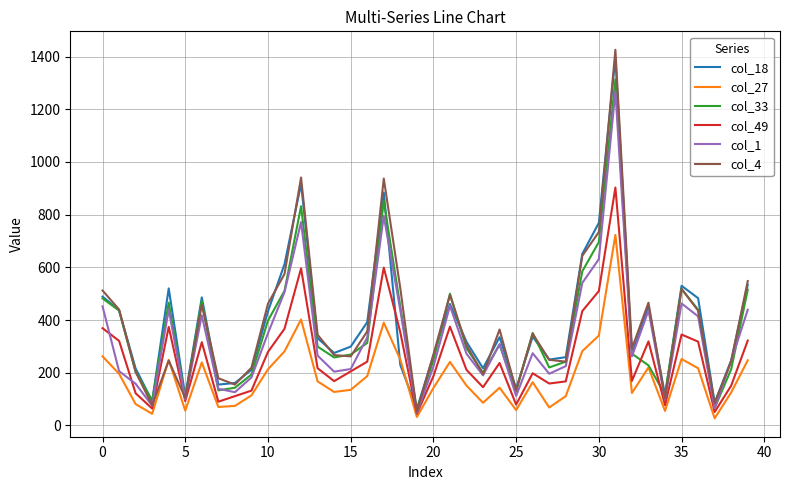

What is the difference between the second highest and minimum values in the col_49 series?

555